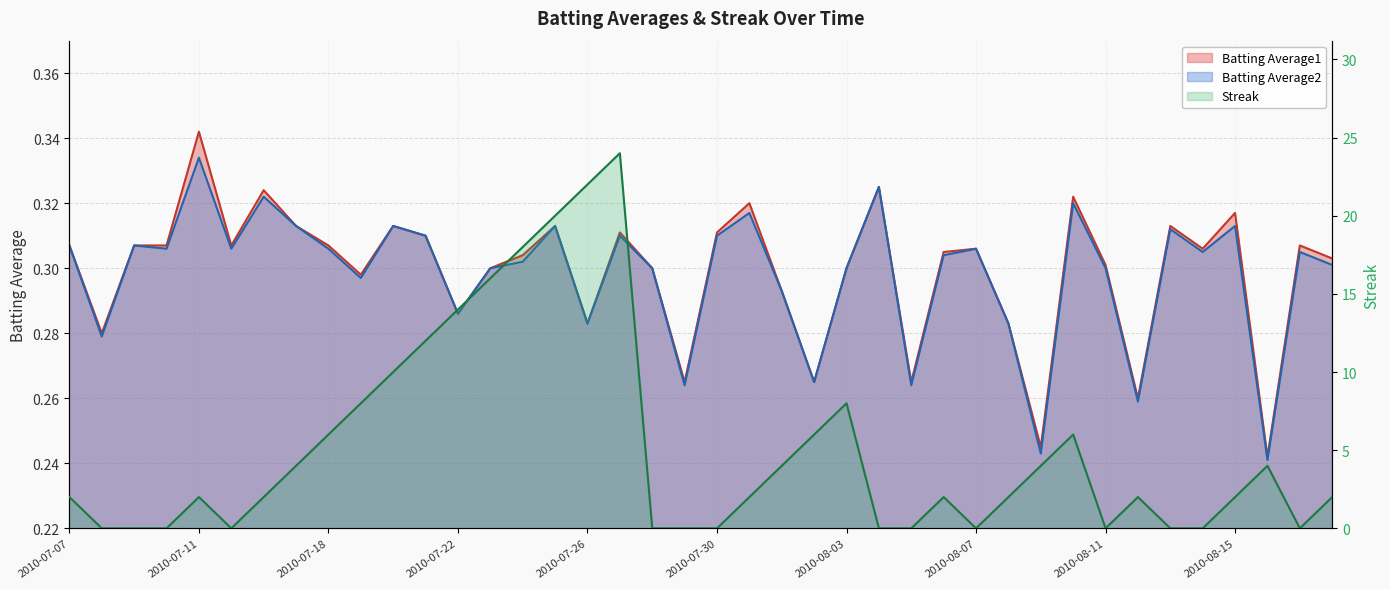

Does the chart have visible grid lines?

Yes